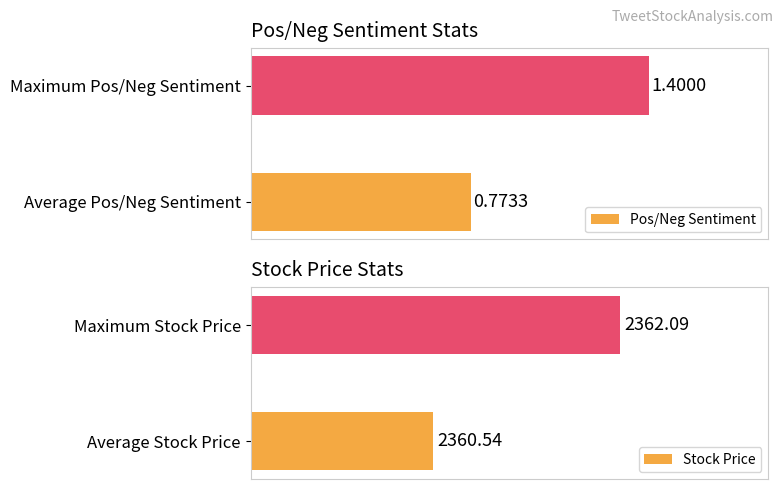

List the labels in order of Pos/Neg Sentiment value, largest first.

Maximum Pos/Neg Sentiment, Average Pos/Neg Sentiment